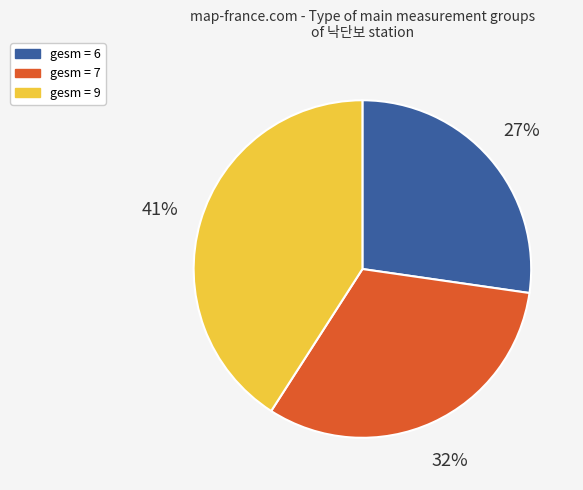

What is the smallest slice in the pie chart?

gesm = 6